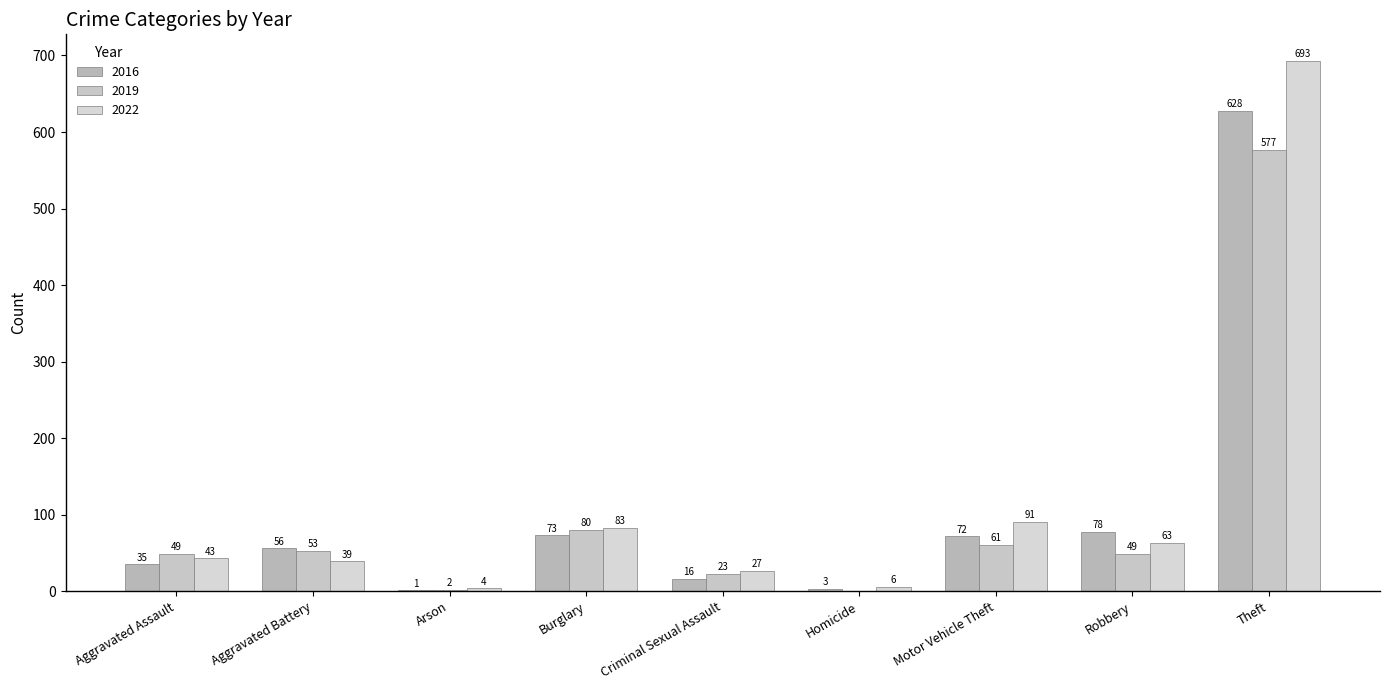

Does the chart contain stacked bars?

No